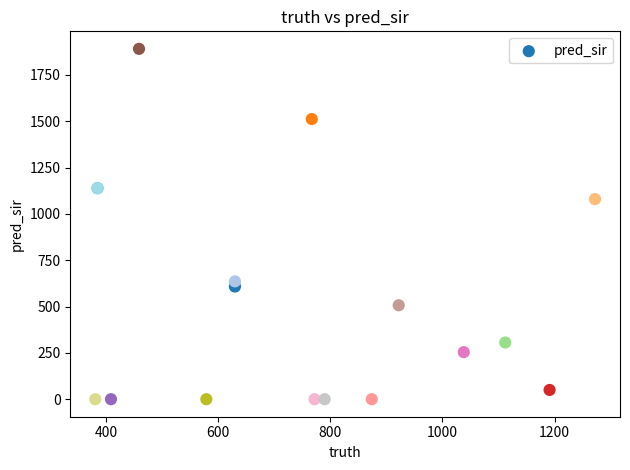

What Y value in the scatter plot is closest to 945?

1080.0